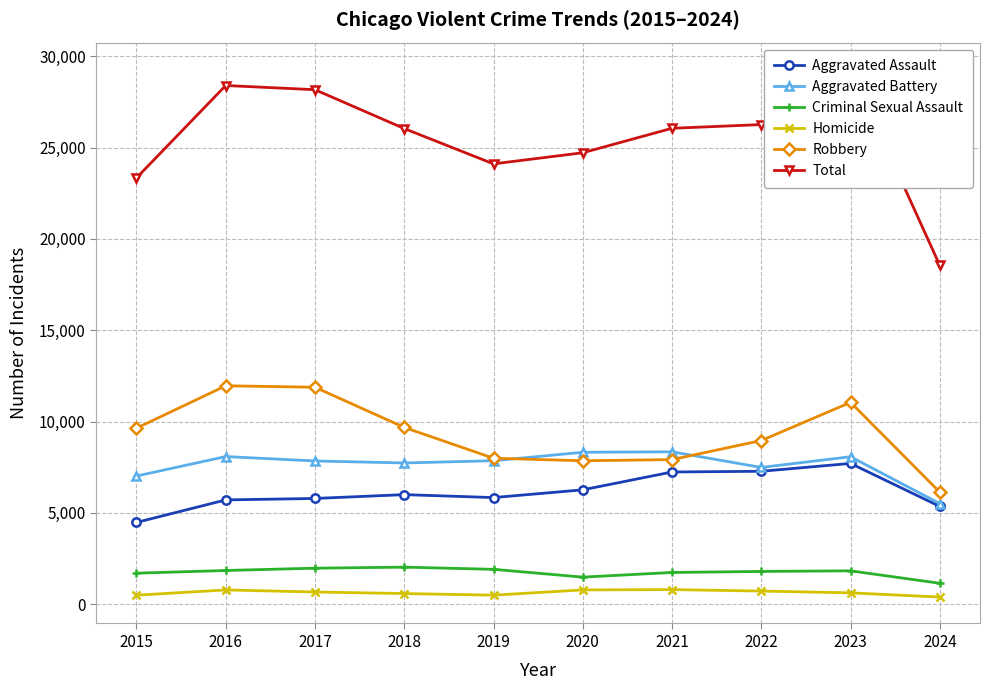

At which label is Aggravated Battery closest to 6929?

2015